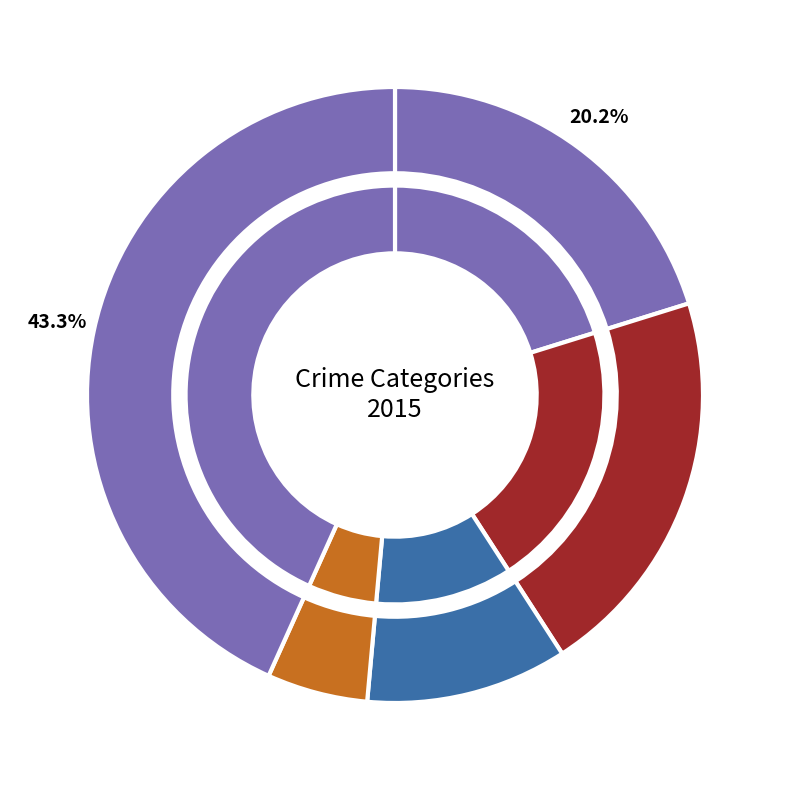

How many segments does this pie chart have?

5